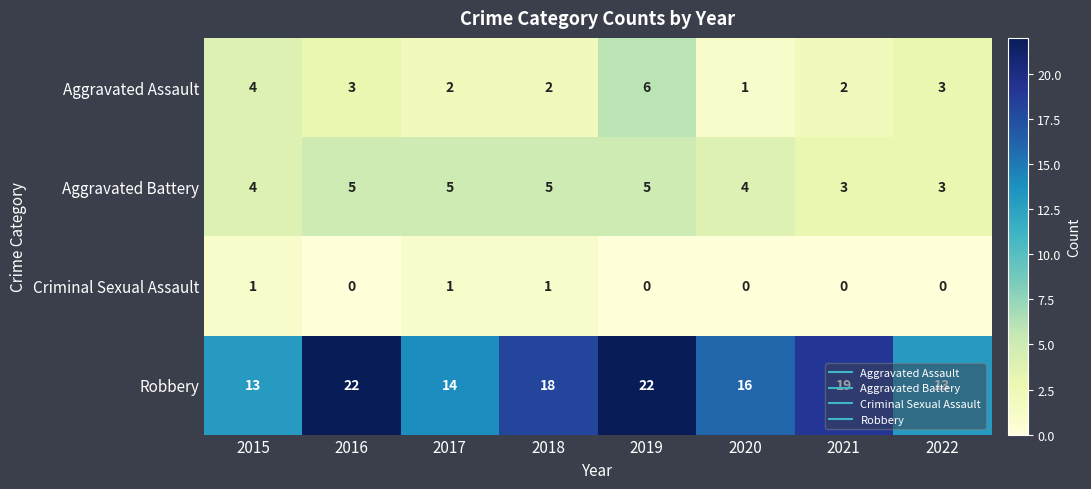

What is the difference between the Robbery values at 2017 and 2021?

5